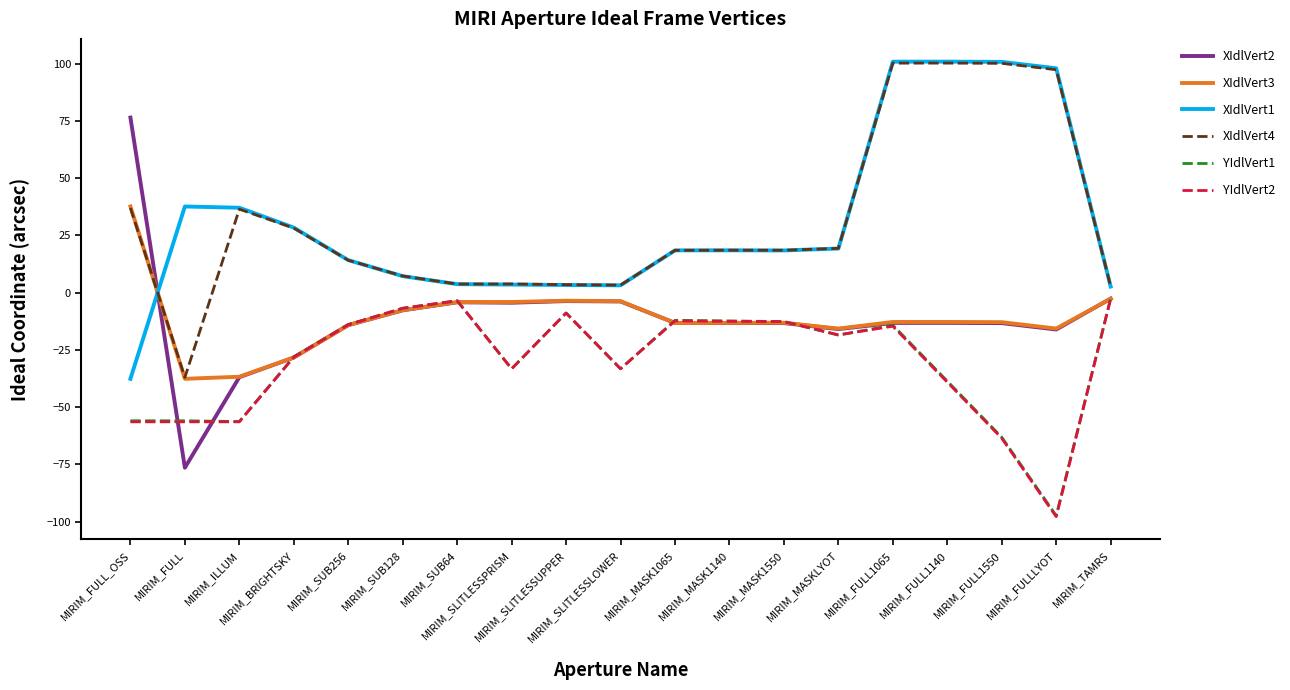

At which category is the sum across all series the highest?

MIRIM_FULL1065